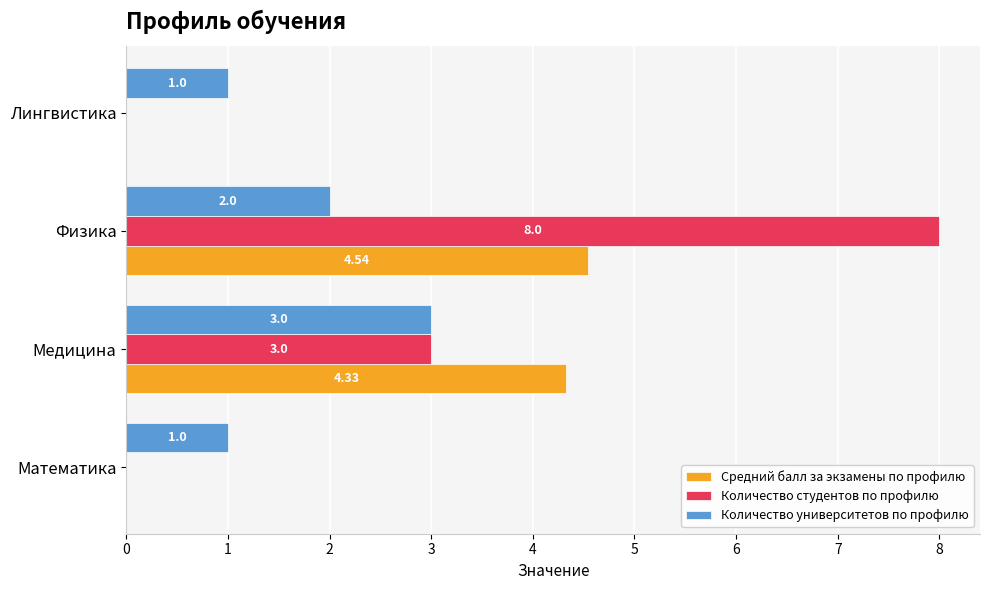

Which series has the largest total across all categories?

Количество студентов по профилю